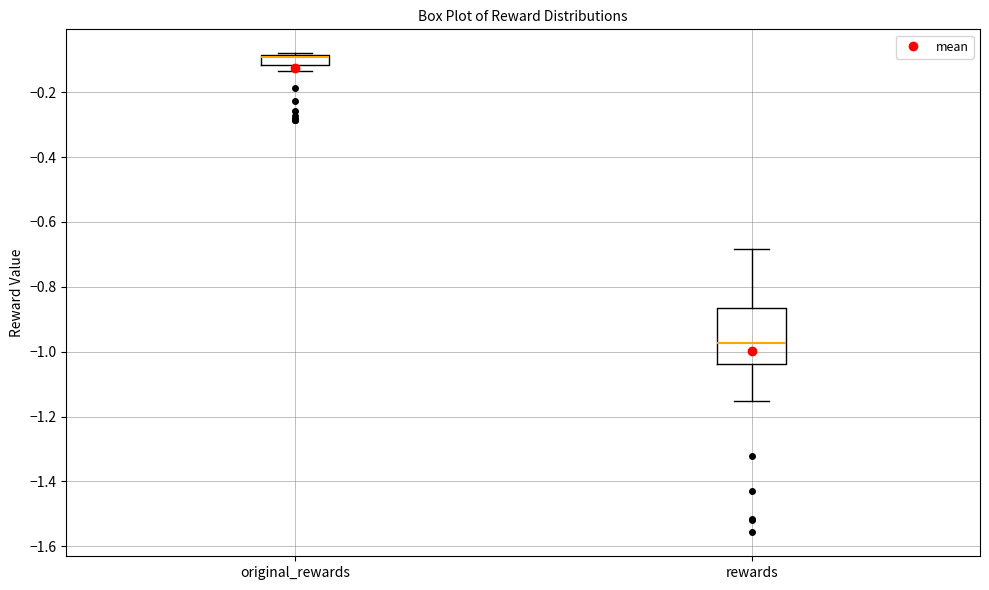

Reading left to right, read every box against the y-axis: the position of its median line, the range the box covers, and the ends of its whiskers. The values are not printed on the chart, so give them approximately, as read against the axis.

original_rewards: median -0.10 (drawn on the box's upper edge), box -0.12 to -0.08, whiskers -0.14 to -0.08
rewards: median -0.98, box -1.04 to -0.86, whiskers -1.16 to -0.68